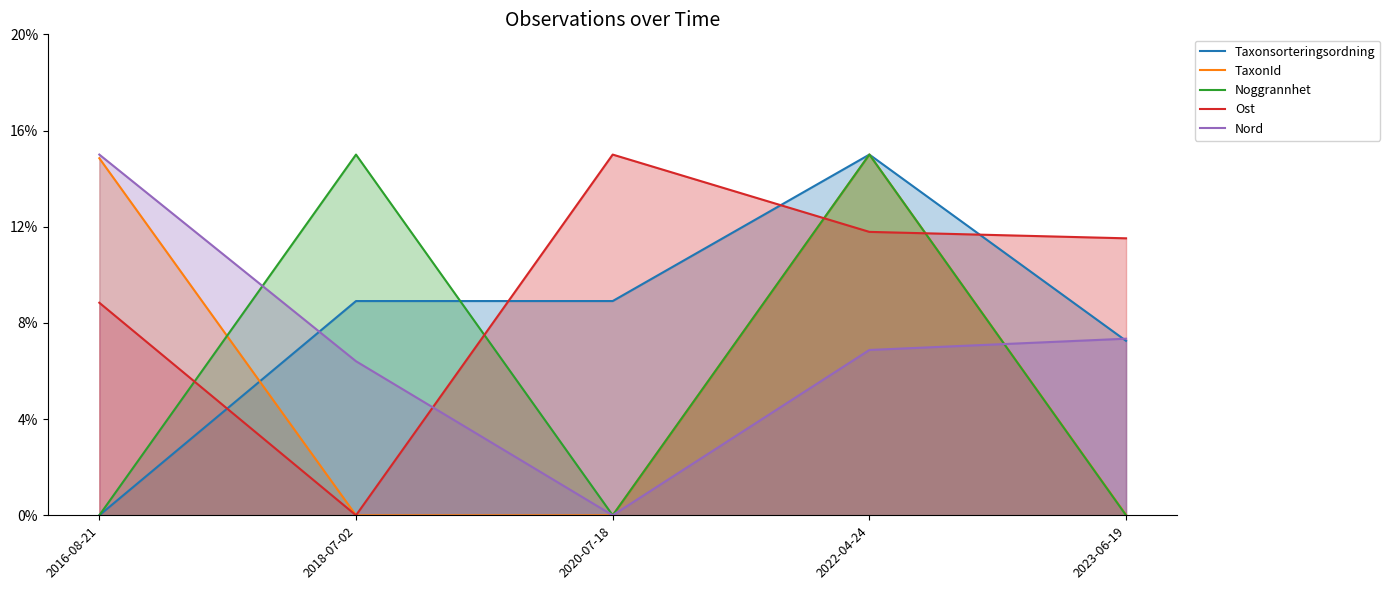

Which series ends up on top after the final intersection of TaxonId and Noggrannhet?

Noggrannhet